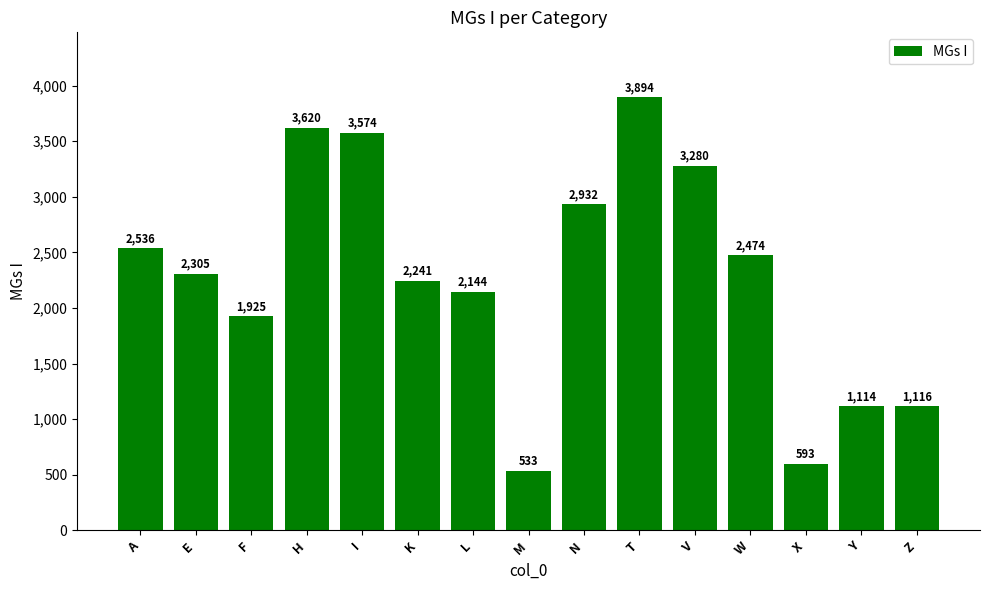

What is the difference between the second highest and minimum values?

3087